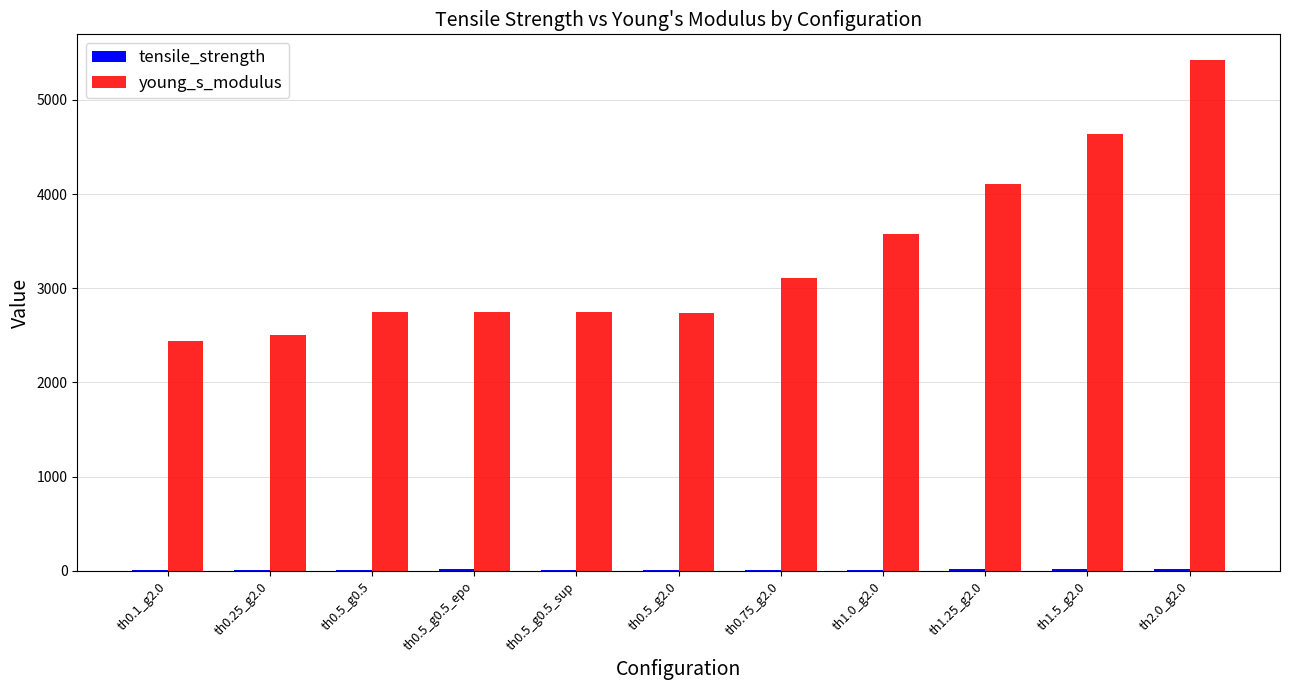

Which series has the largest total across all categories?

young_s_modulus